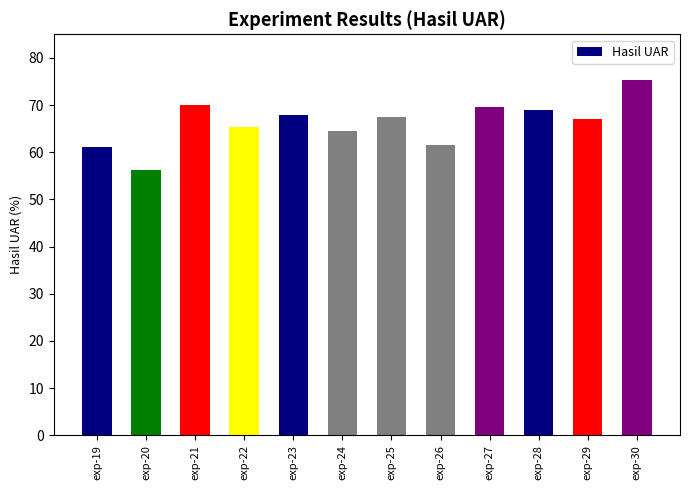

What is the change in value from exp-24 to exp-25?

+2.9